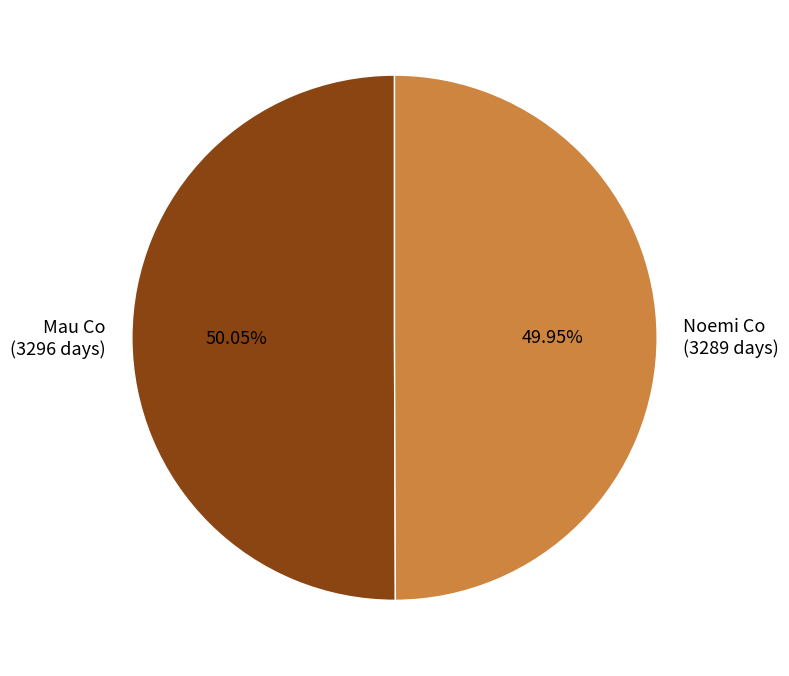

What is the total percentage of Mau Co and Noemi Co?

100.0%